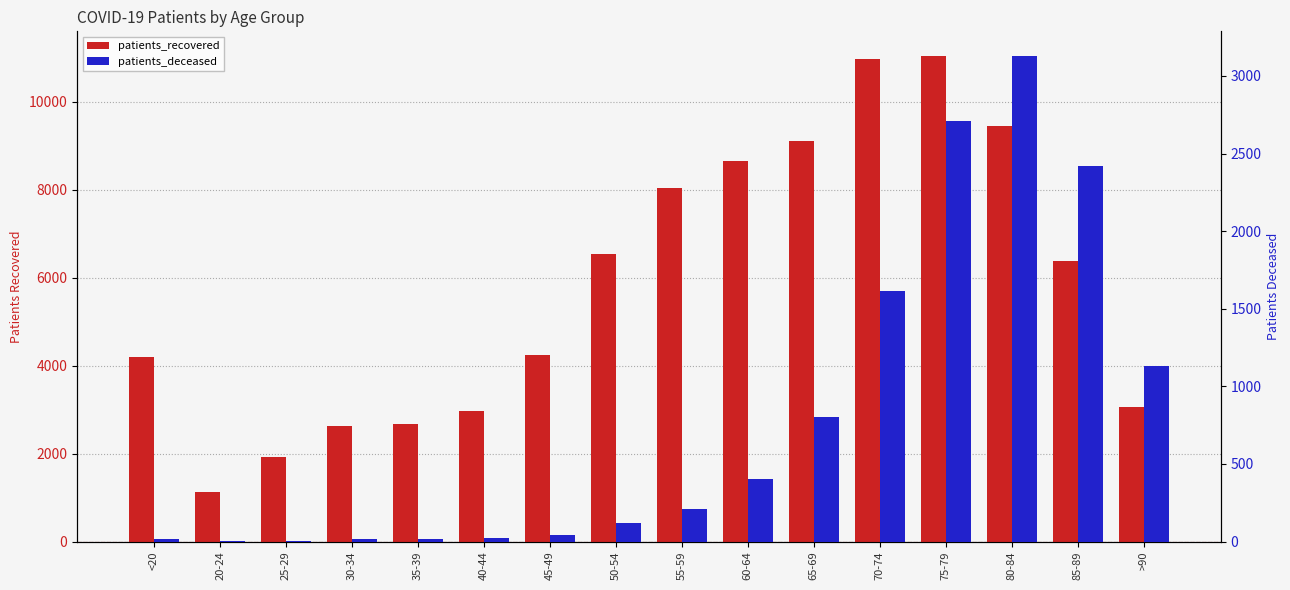

What is the sum of the patients_recovered values at 40-44 and 50-54?

9488